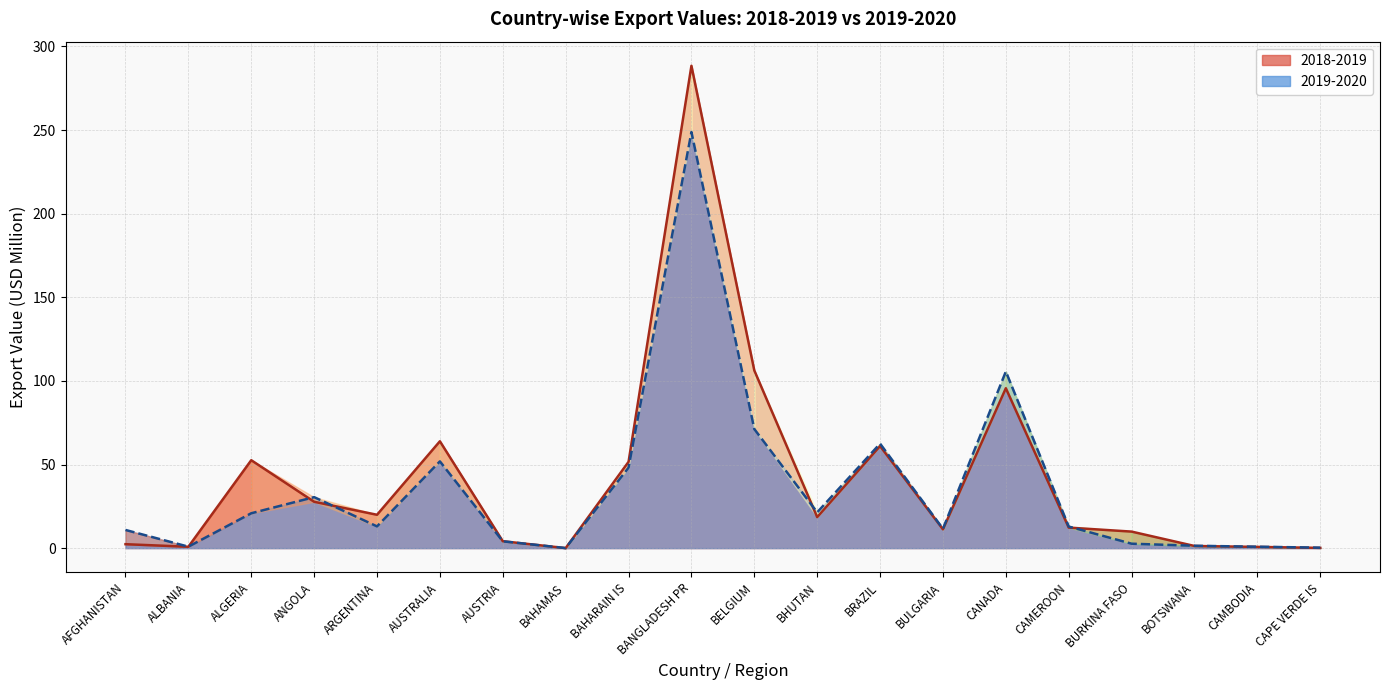

Which series ends up on top after the final intersection of 2018-2019 line and 2019-2020 line?

2019-2020 line